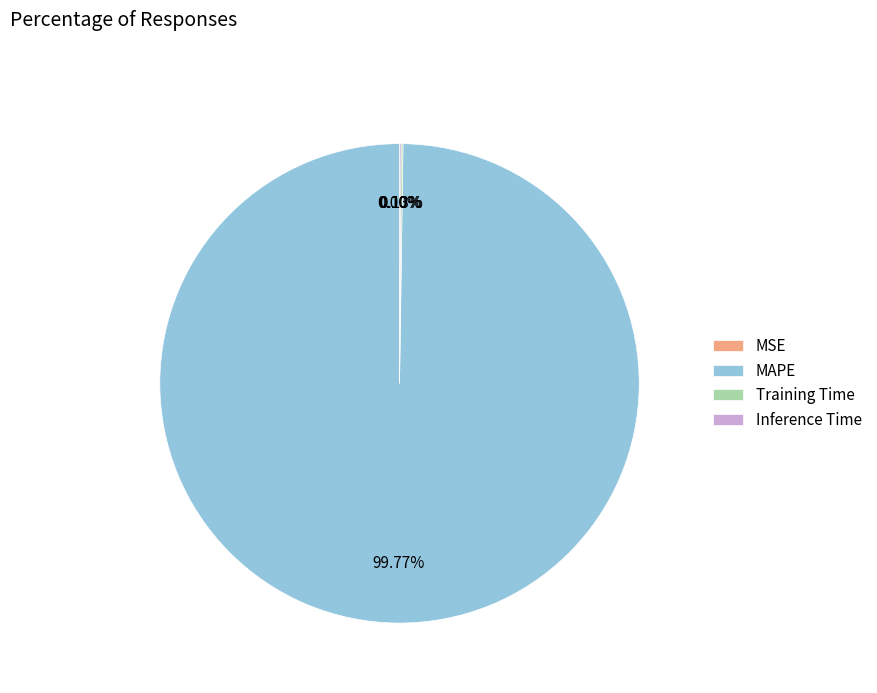

Which category has the biggest portion of the pie?

MAPE